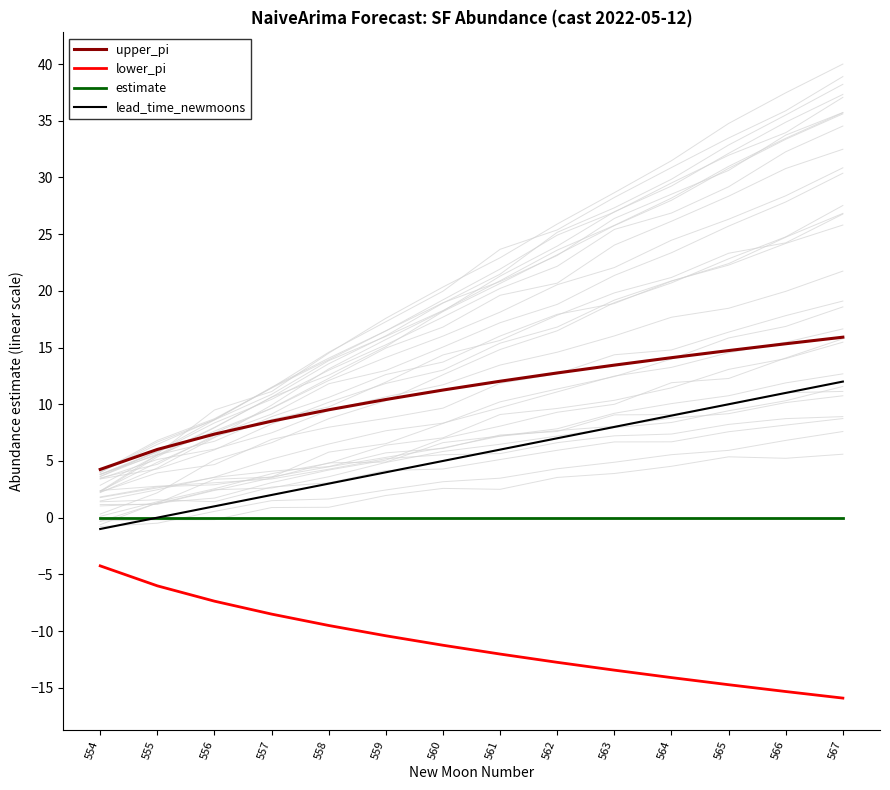

Reading left to right, transcribe all the data shown in this chart.

upper_pi: 4.3	6.0	7.4	8.5	9.5	10.4	11.3	12.0	12.8	13.5	14.1	14.7	15.3	15.9
lower_pi: -4.3	-6.0	-7.4	-8.5	-9.5	-10.4	-11.3	-12.0	-12.8	-13.5	-14.1	-14.7	-15.3	-15.9
estimate: 0.0	0.0	0.0	0.0	0.0	0.0	0.0	0.0	0.0	0.0	0.0	0.0	0.0	0.0
lead_time_newmoons: -1.0	0.0	1.0	2.0	3.0	4.0	5.0	6.0	7.0	8.0	9.0	10.0	11.0	12.0